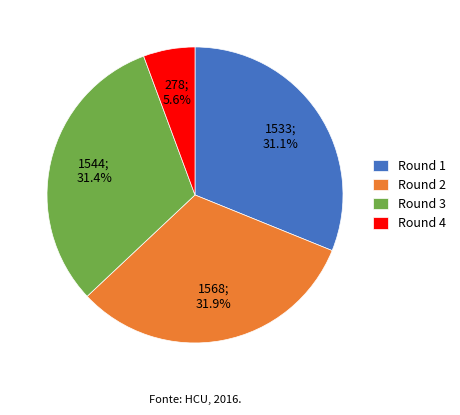

How much of the chart is everything except Round 4?

94.4%